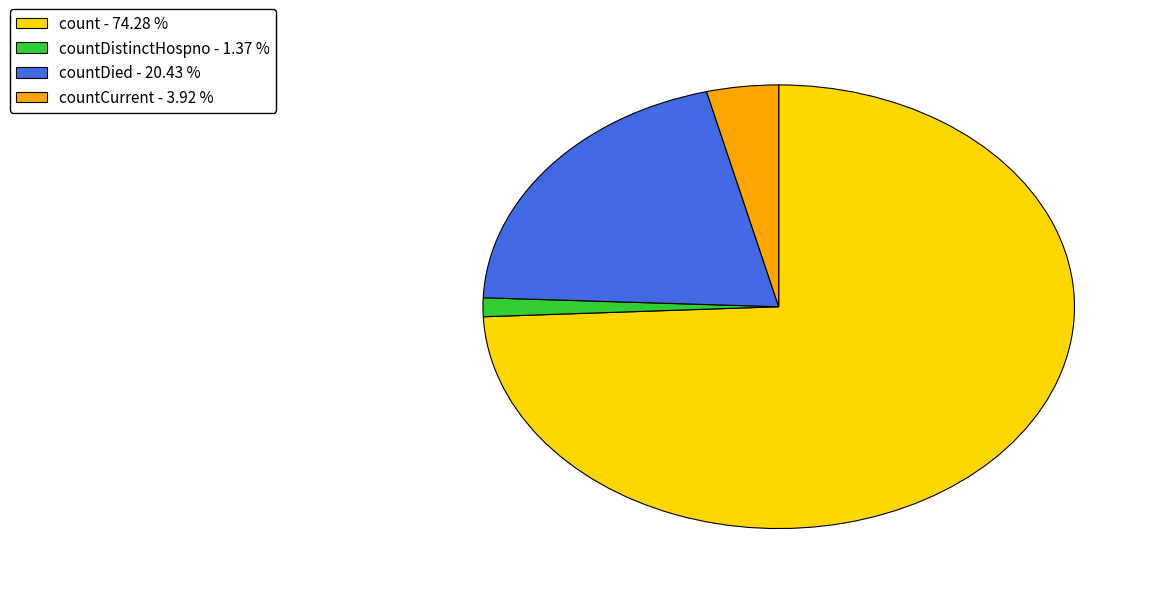

Which slice is the largest?

count - 74.28 %